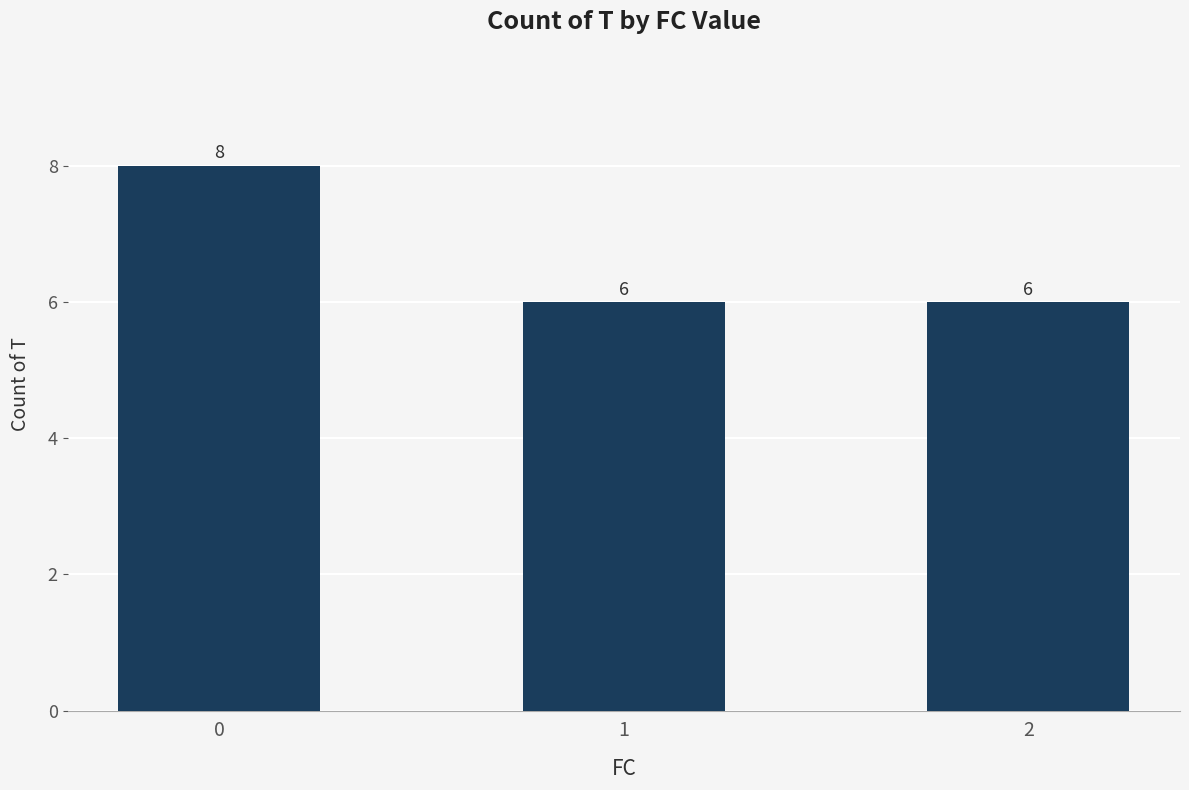

What is the value of the 1st bar from the left?

8